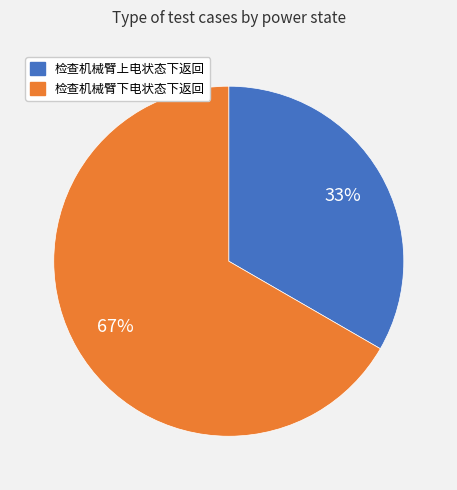

Does any single category account for the majority?

Yes